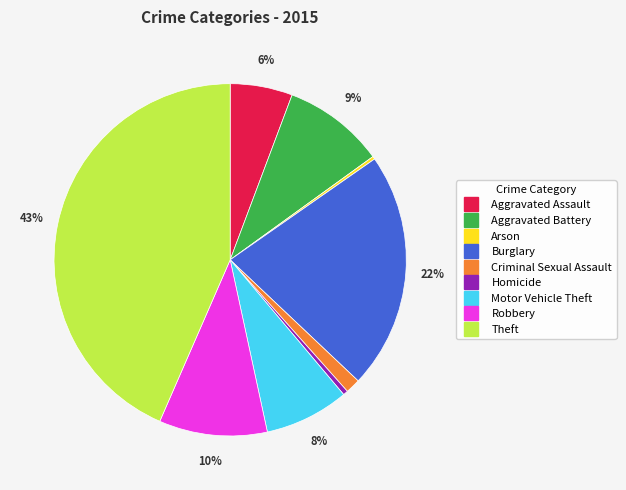

Do Aggravated Battery and Burglary together represent more than half of the pie?

No